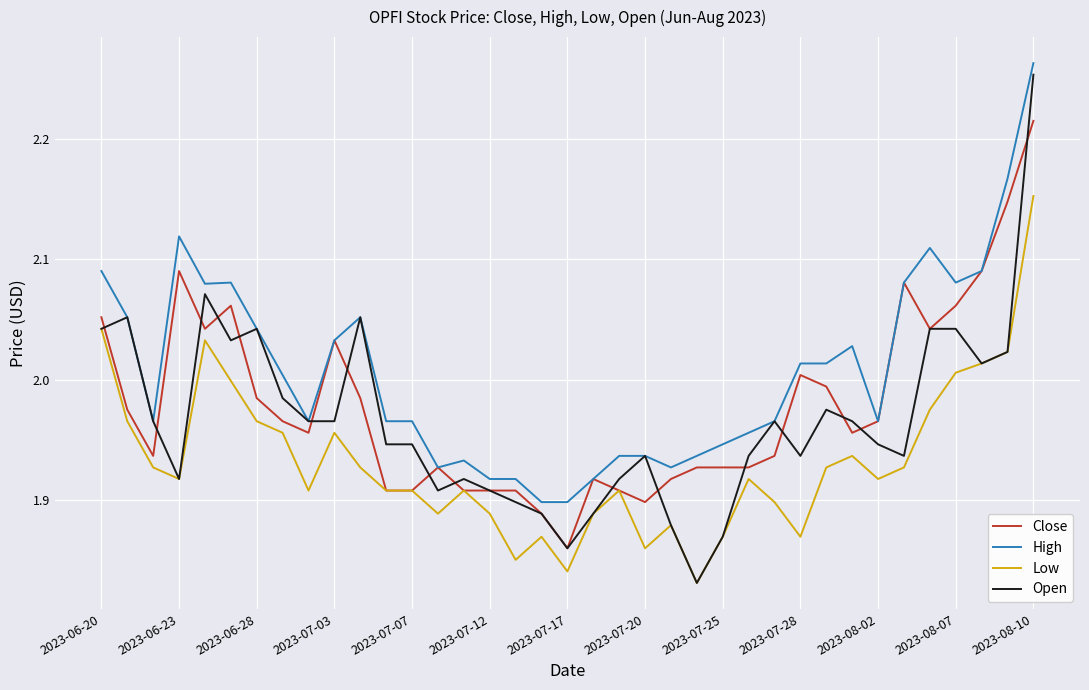

What is the sum of all High values?

74.2